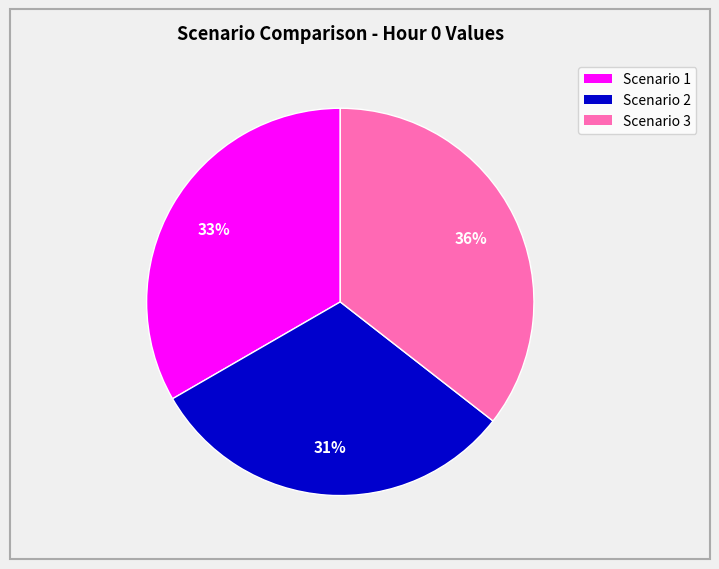

The Scenario 3 slice represents 36% of the pie. True or false?

True